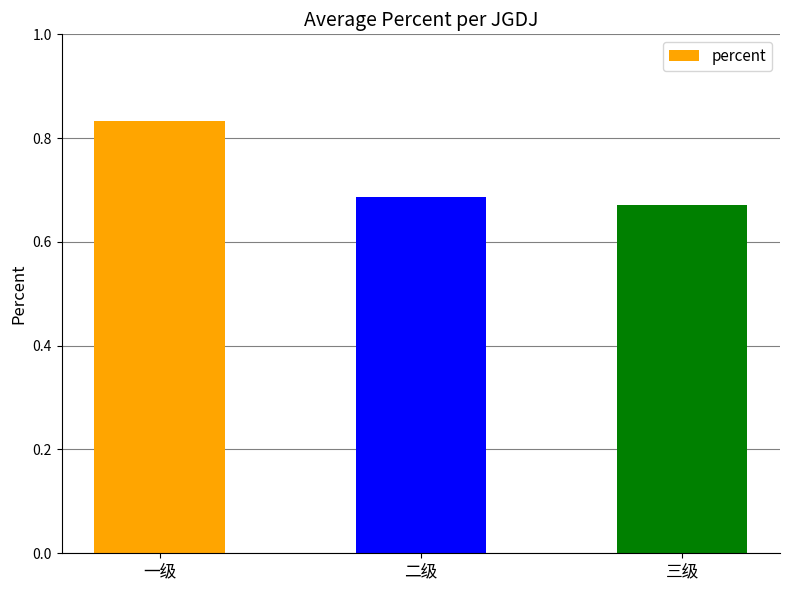

What is the sum of the values at 二级 and 三级?

1.4